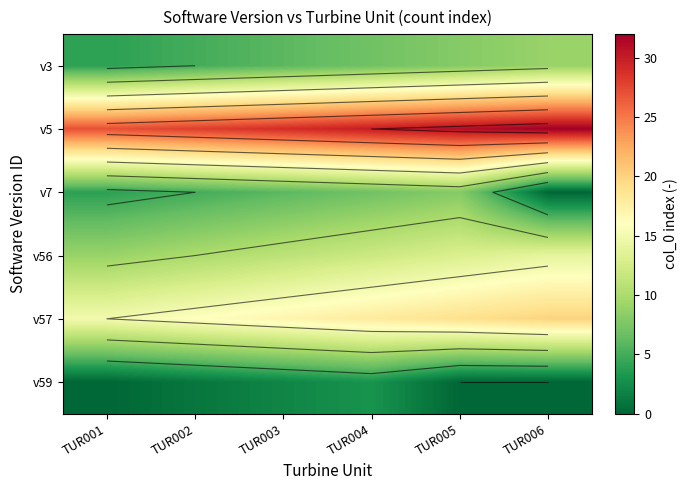

What is the approximate value of v3 at TUR006?

9